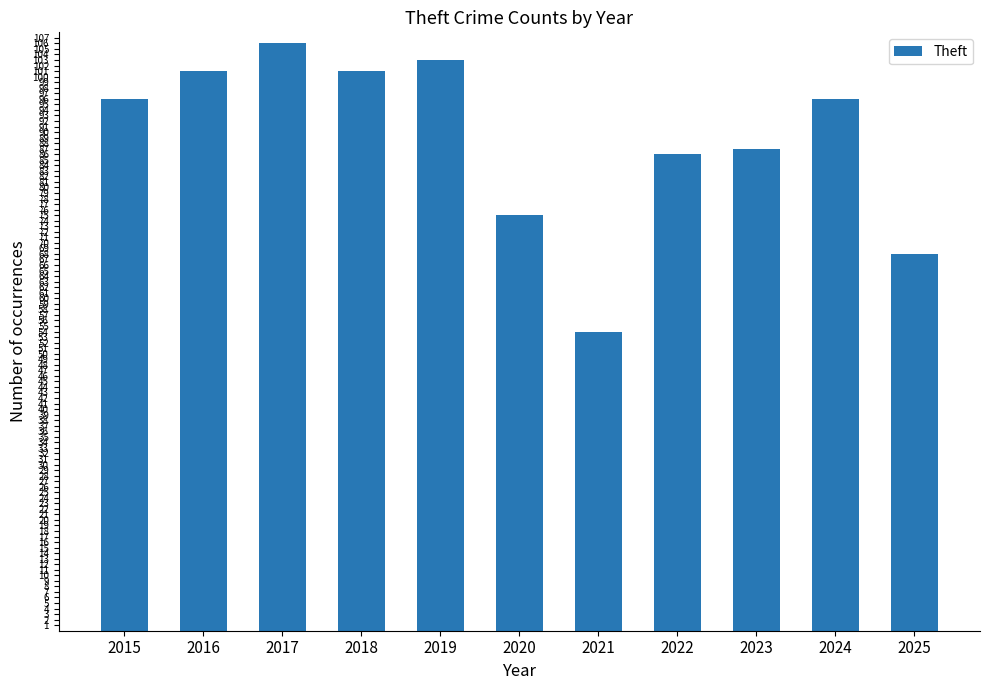

Reading left to right, extract all data points from this chart.

2015=96	2016=101	2017=106	2018=101	2019=103	2020=75	2021=54	2022=86	2023=87	2024=96	2025=68